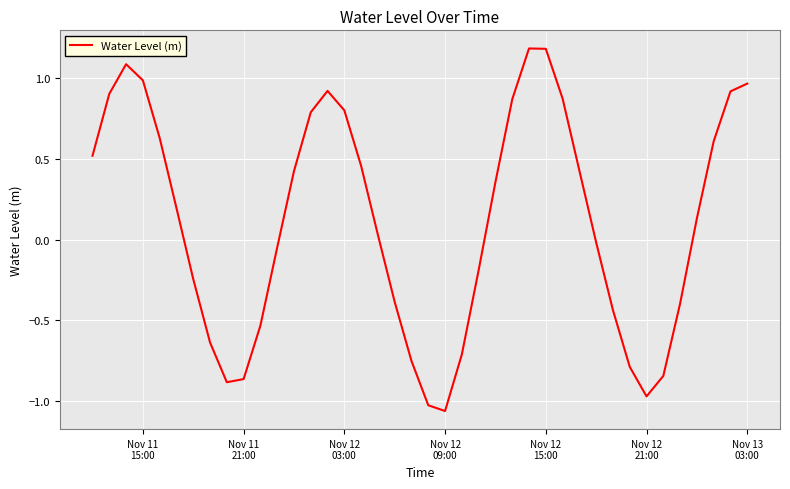

What is the greatest value displayed?

1.2